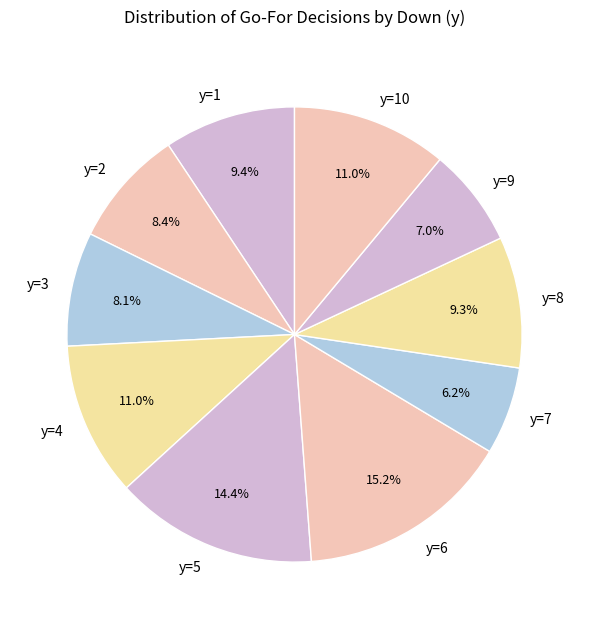

To the nearest percent, what portion does y=7 represent?

6%